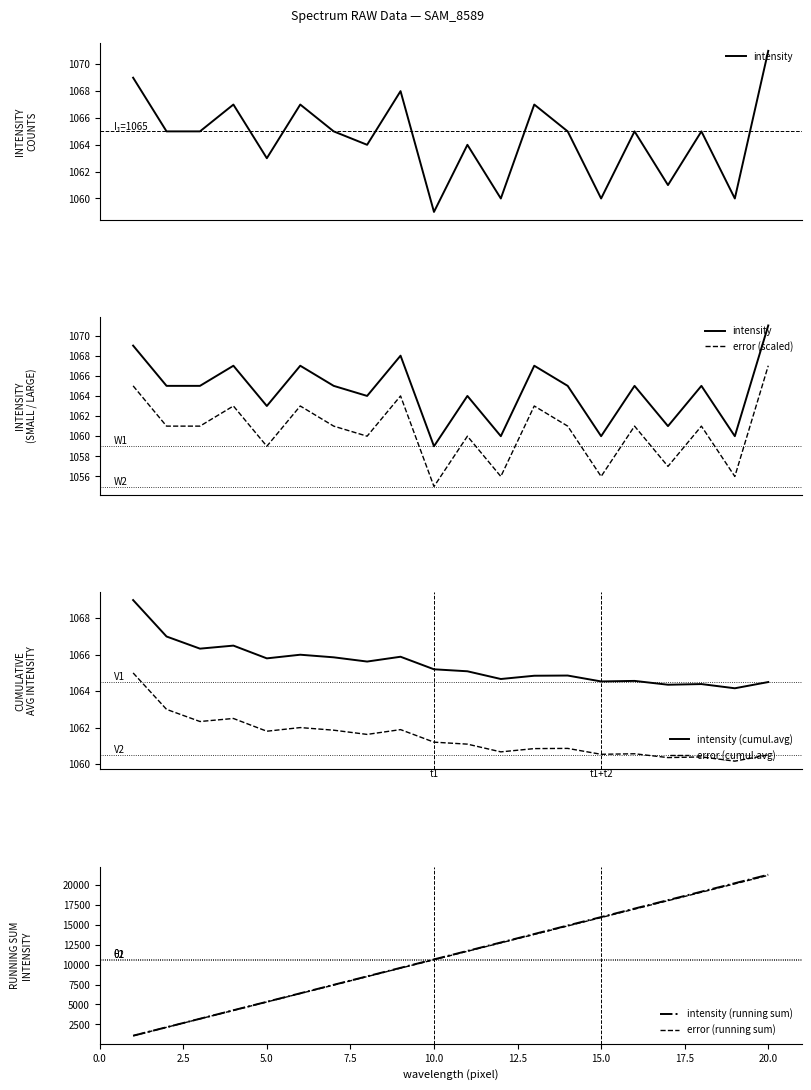

True or false: intensity (cumul.avg) and error (cumul.avg) cross at least once.

False